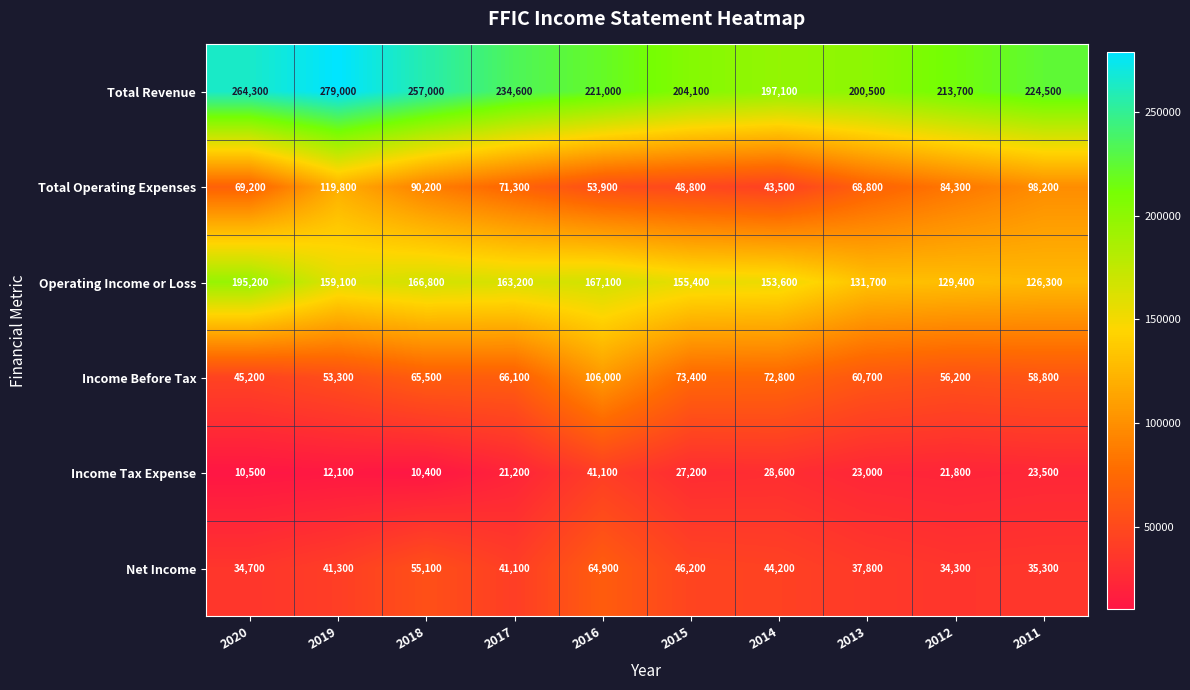

At 2019, list the series in order from largest to smallest.

Total Revenue, Operating Income or Loss, Total Operating Expenses, Income Before Tax, Net Income, Income Tax Expense